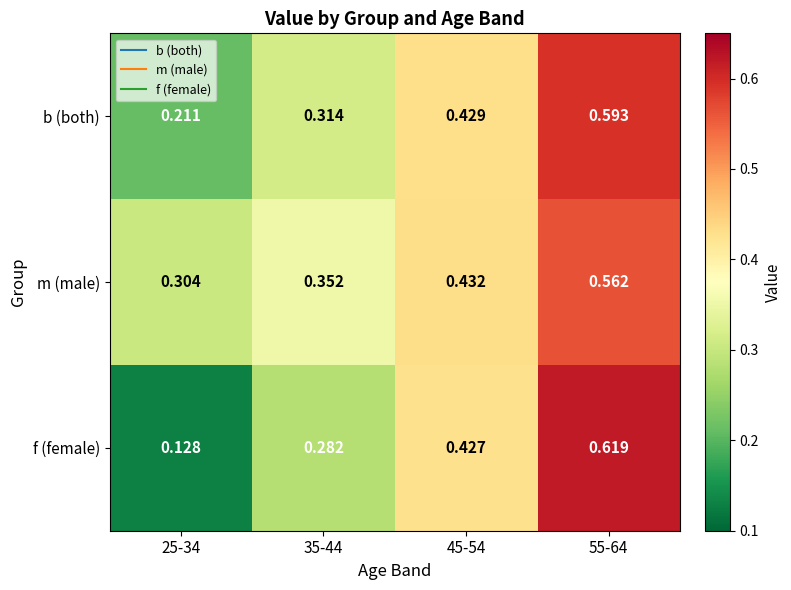

At 35-44, list the series in order from smallest to largest.

f (female), b (both), m (male)